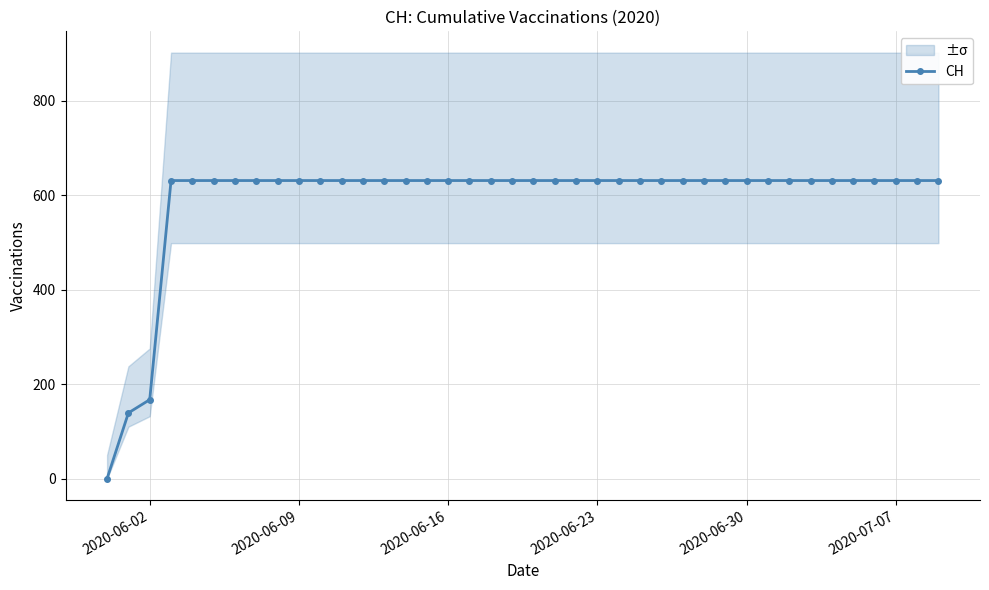

What is the maximum value for CH?

631